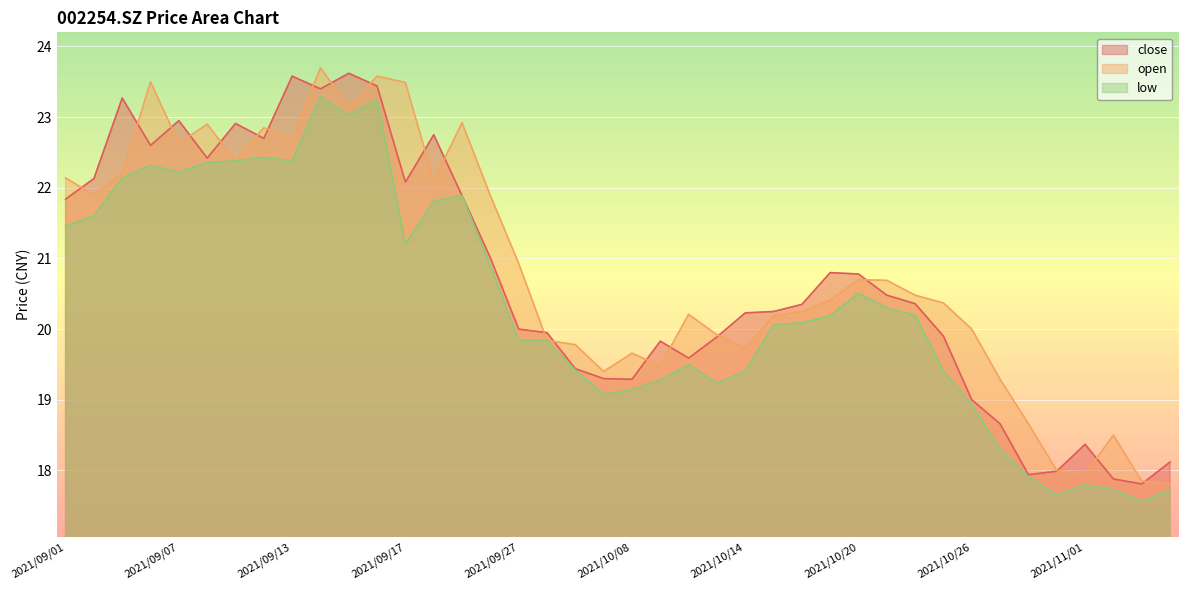

What is the difference between the second highest and second lowest values in the low series?

5.6